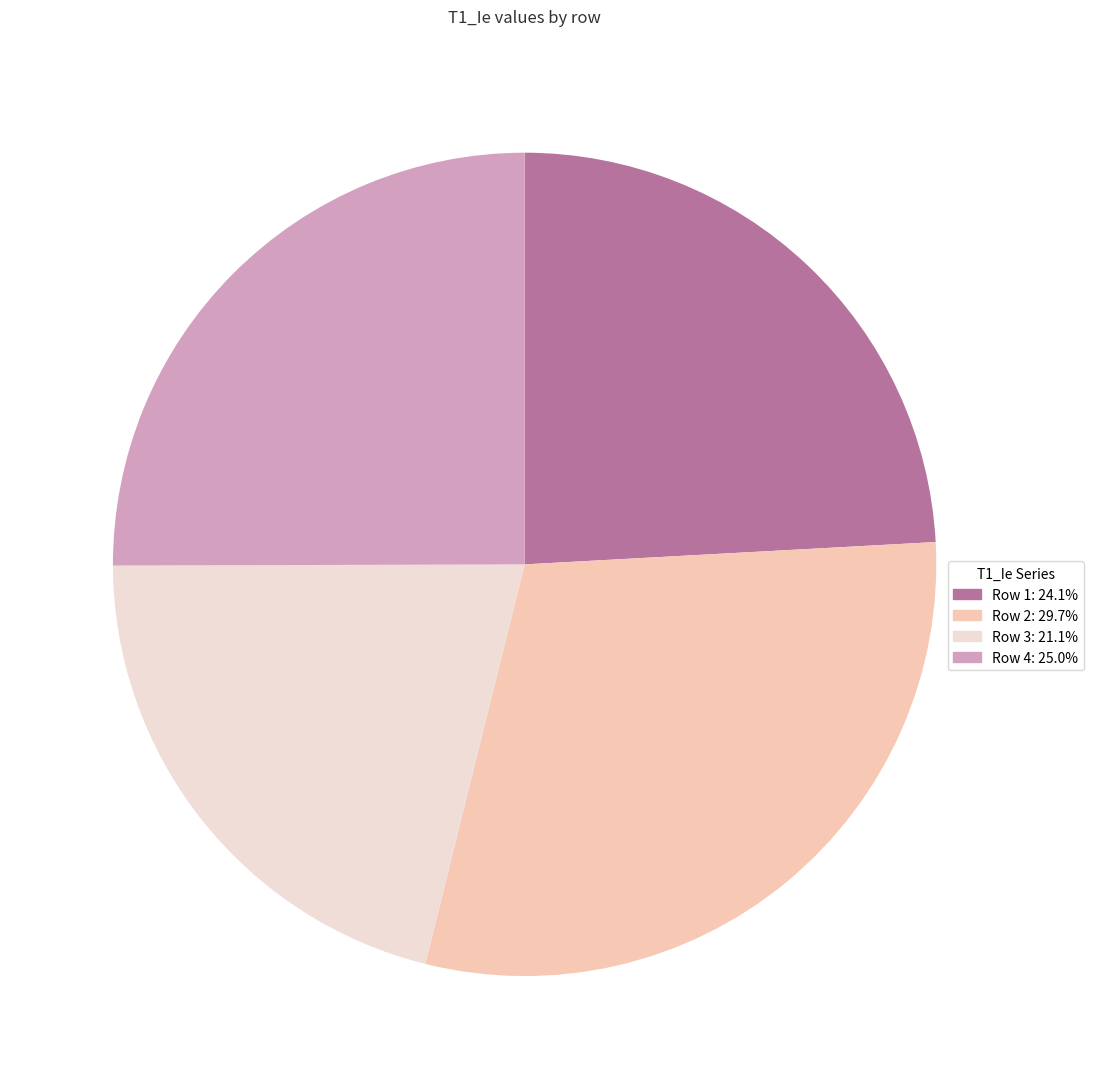

How many slices are in this pie chart?

4